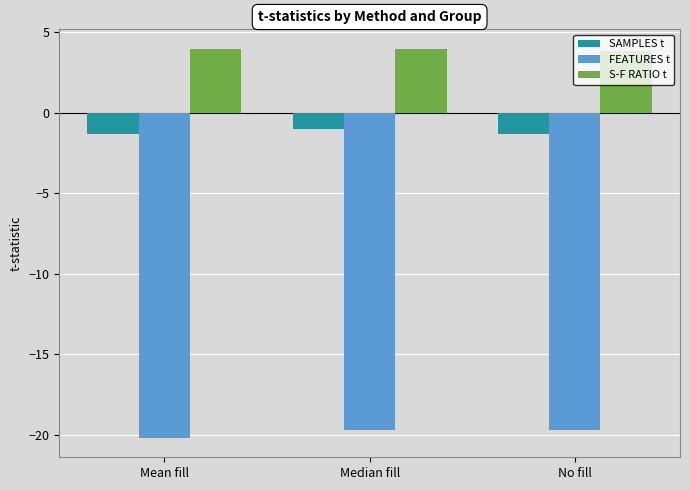

What is the total value across all series at Median fill?

-16.8